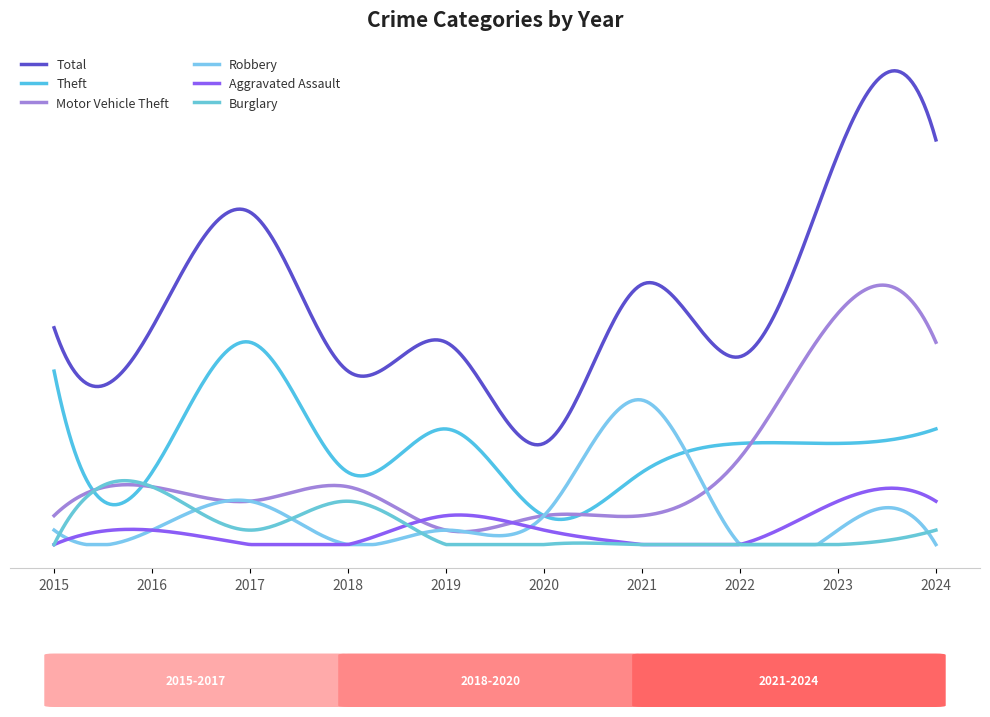

Rank the categories by Burglary value from highest to lowest.

2016, 2018, 2017, 2024, 2015, 2019, 2020, 2021, 2022, 2023